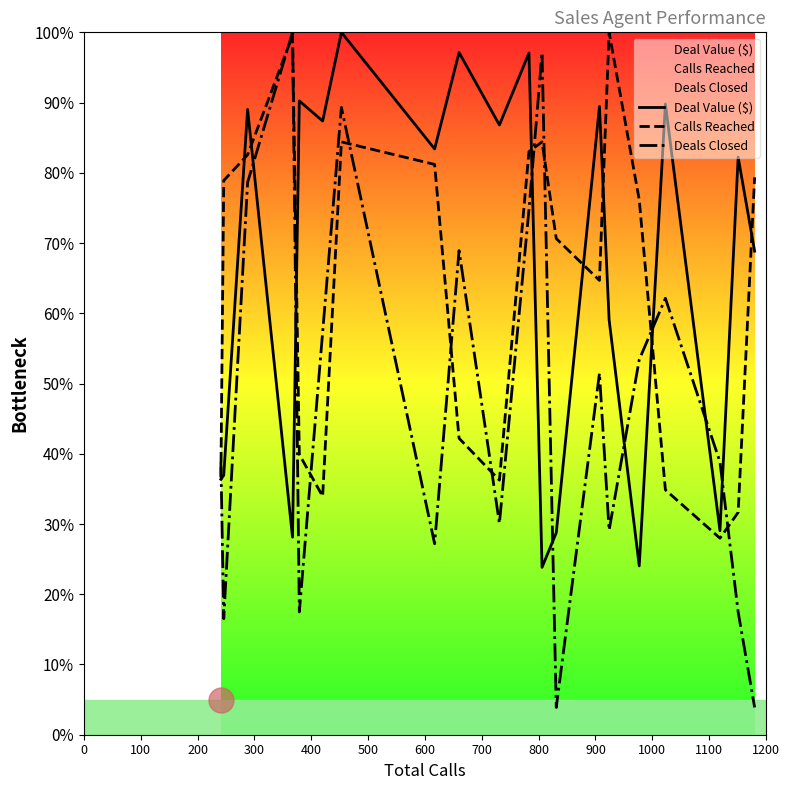

What are all the series names shown in the legend?

Deal Value ($), Calls Reached, Deals Closed